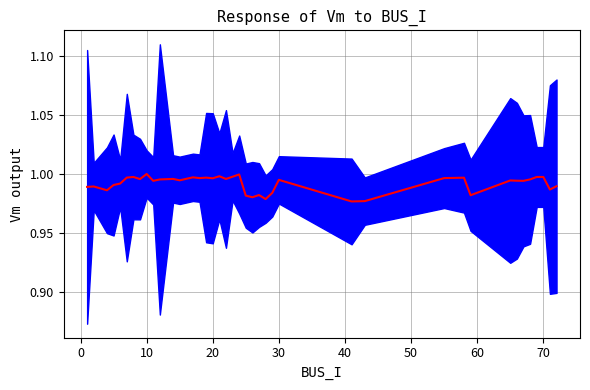

What is the value of the 23rd point from the left?

1.0